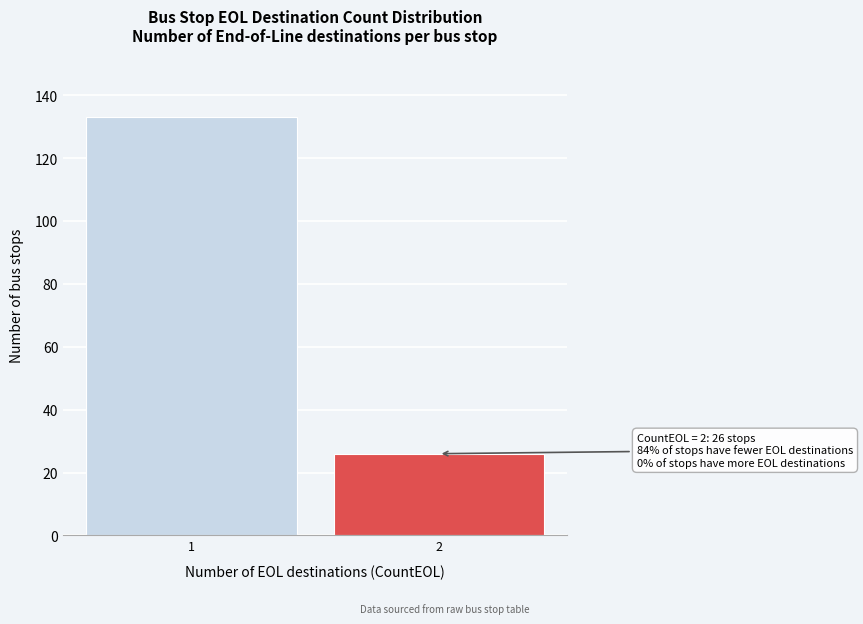

Reading right to left, what are all the values shown in this chart?

2=26	1=133